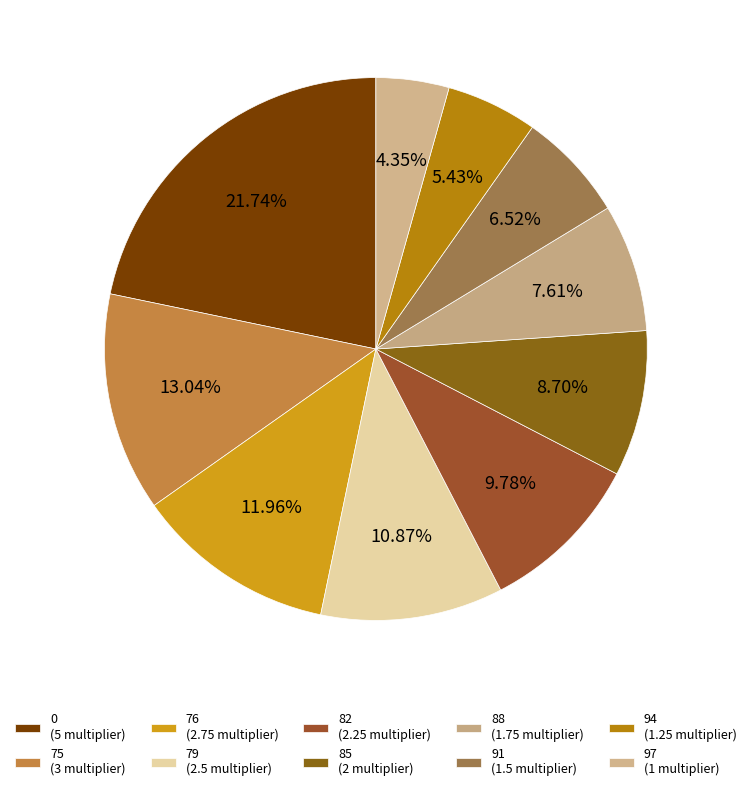

Do 91 and 85 together represent more than half of the pie?

No